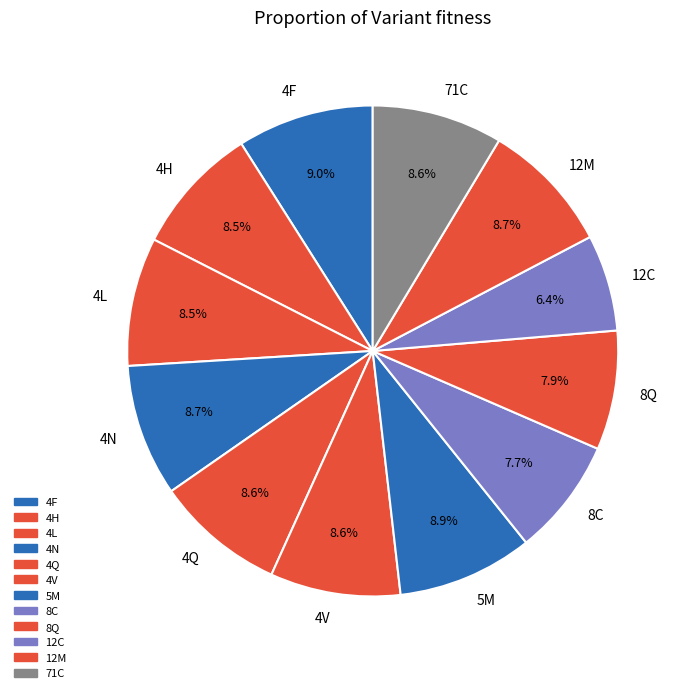

Does any single category account for the majority?

No